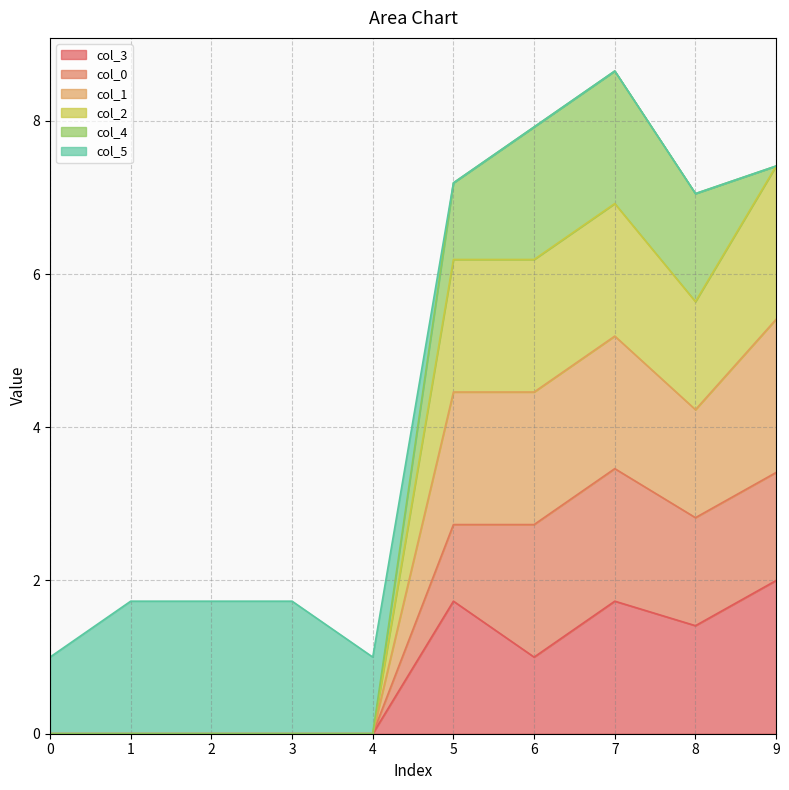

True or false: col_1 and col_2 cross at least once.

False